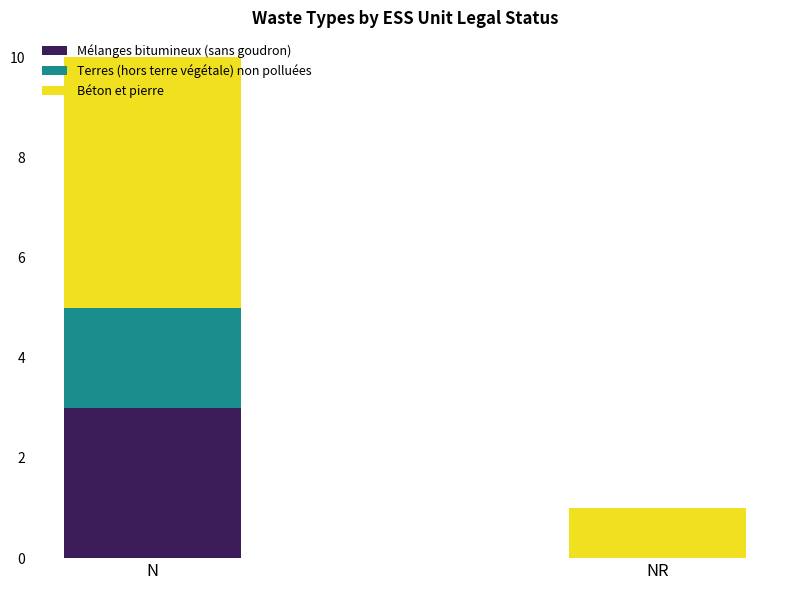

What is the total value across all series at N?

10